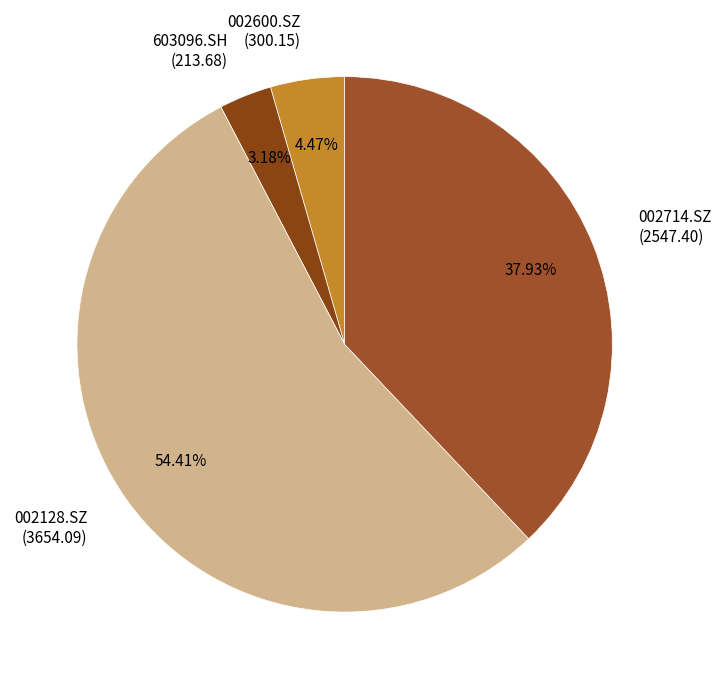

Which has a higher value, 002128.SZ or 002600.SZ?

002128.SZ